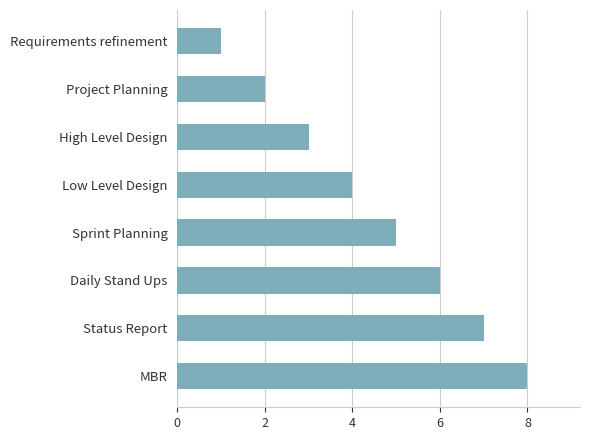

What value does the data have at Status Report?

7